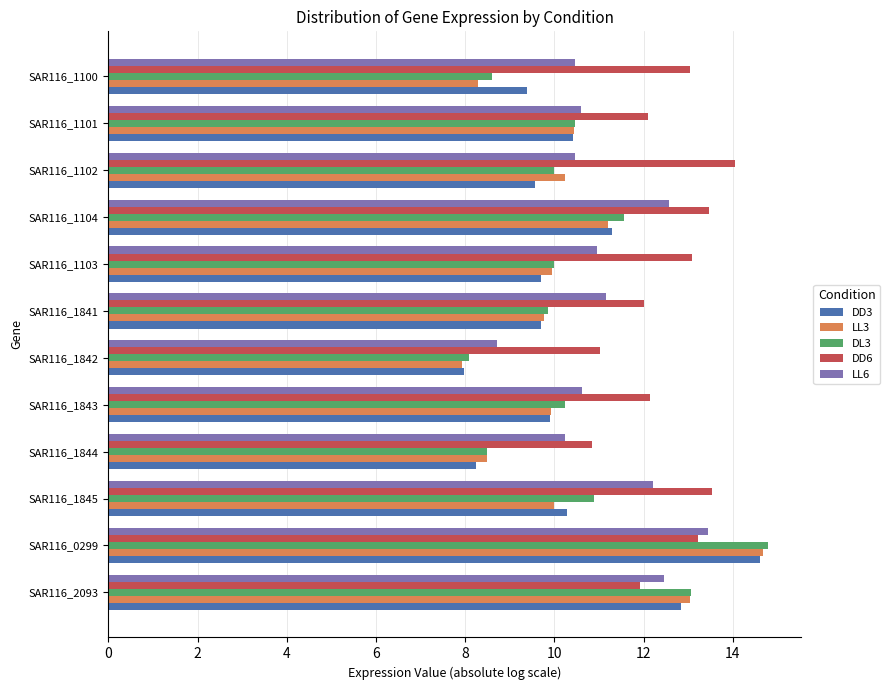

What is the maximum value for LL3?

14.7